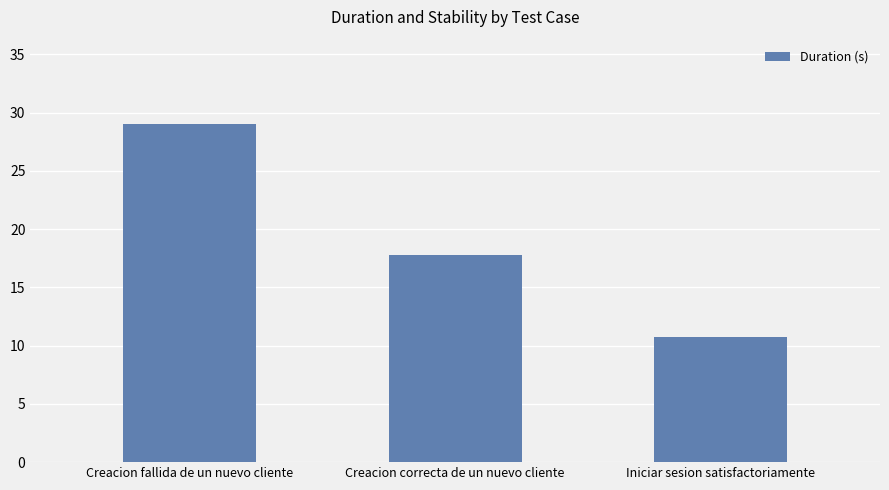

Rank the categories by value from lowest to highest.

Iniciar sesion satisfactoriamente, Creacion correcta de un nuevo cliente, Creacion fallida de un nuevo cliente